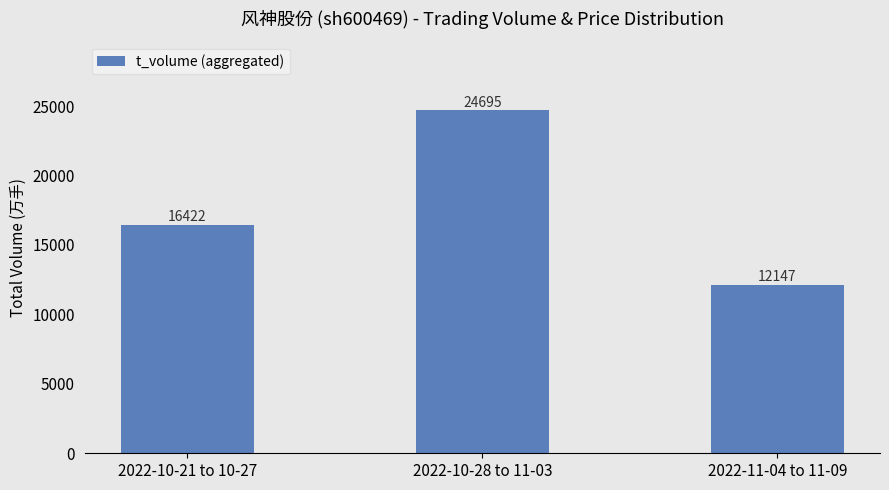

Which label corresponds to the largest value in the chart?

2022-10-28 to 11-03